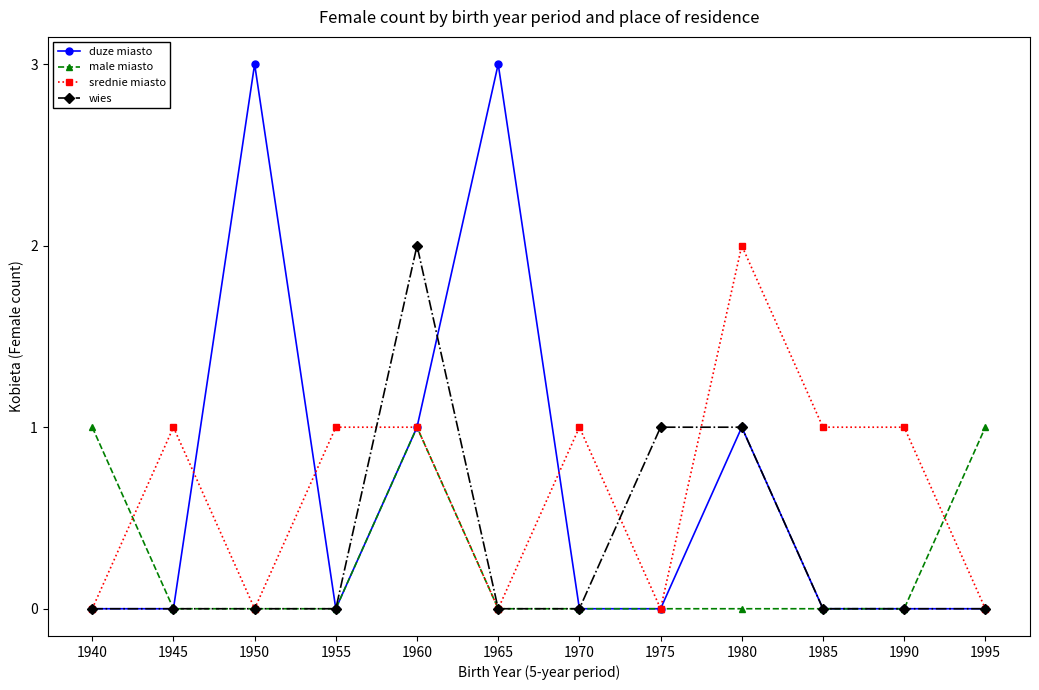

What is the value of the srednie miasto point at the 10th from the left?

1